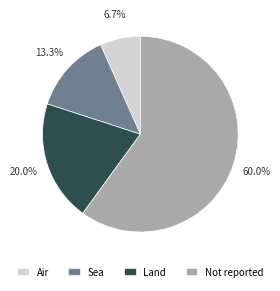

Rank the categories by value from lowest to highest.

Air, Sea, Land, Not reported